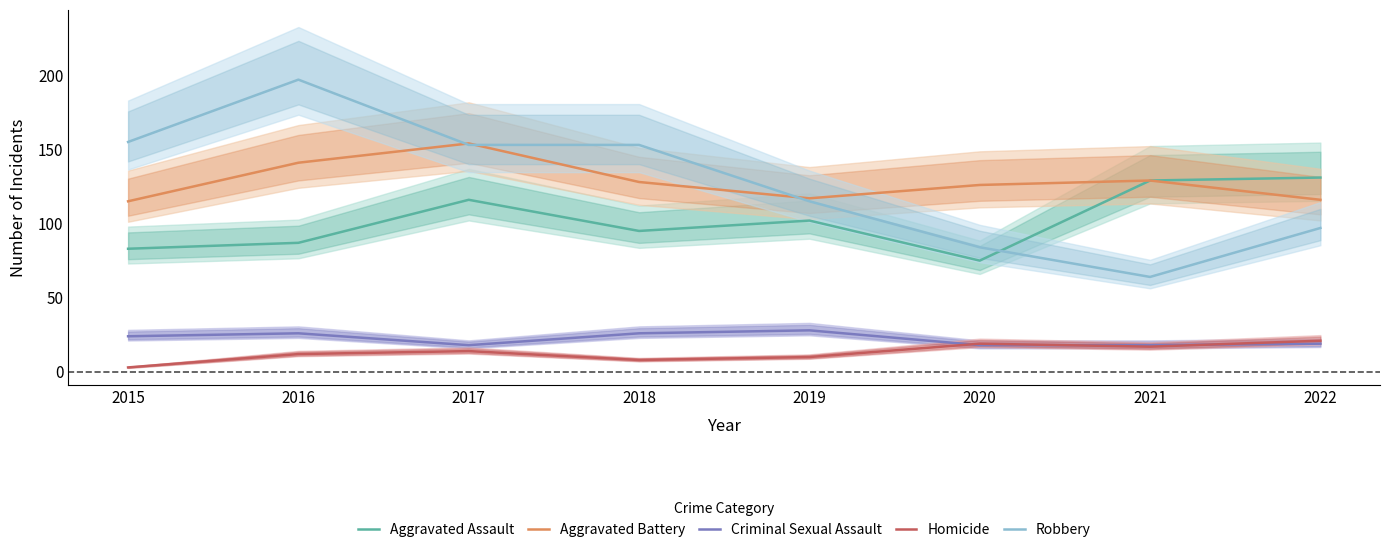

At which category does Robbery reach its first local valley?

2021